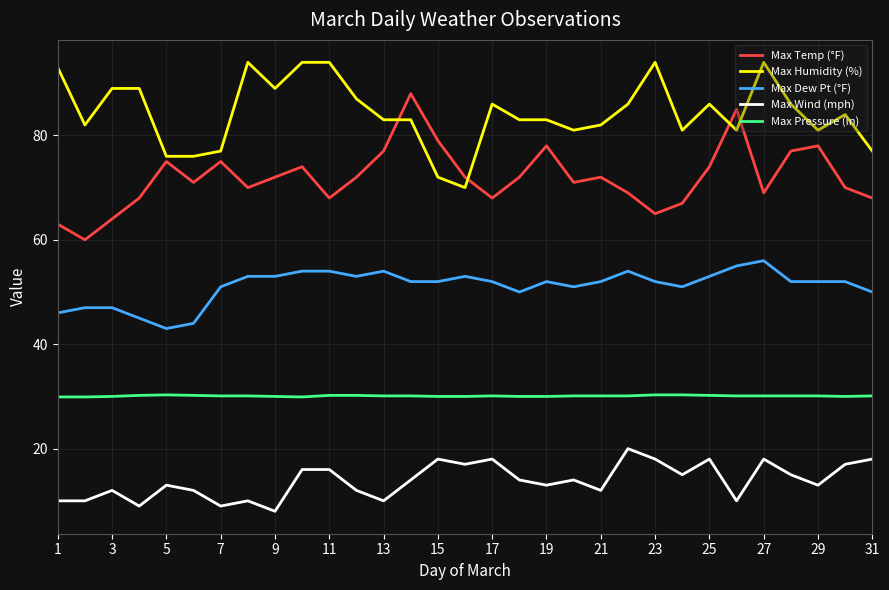

Which series has the largest total across all categories?

Max Humidity (%)